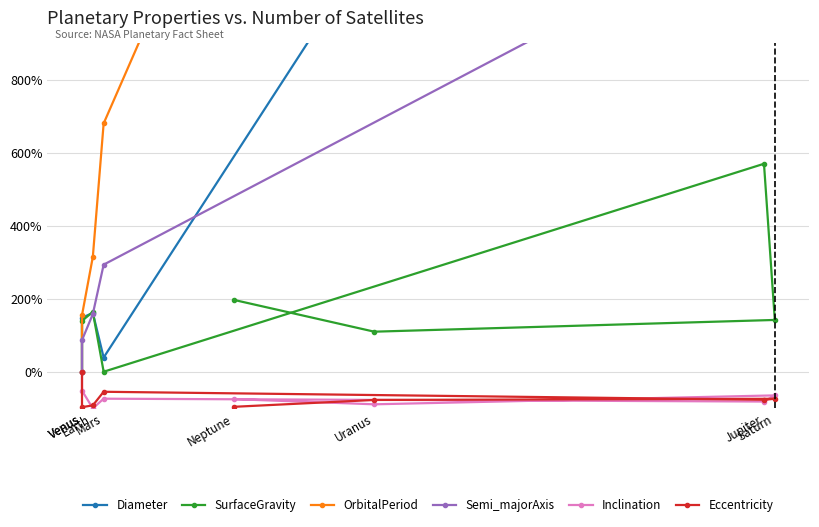

True or false: Eccentricity and Semi_majorAxis cross at least once.

False